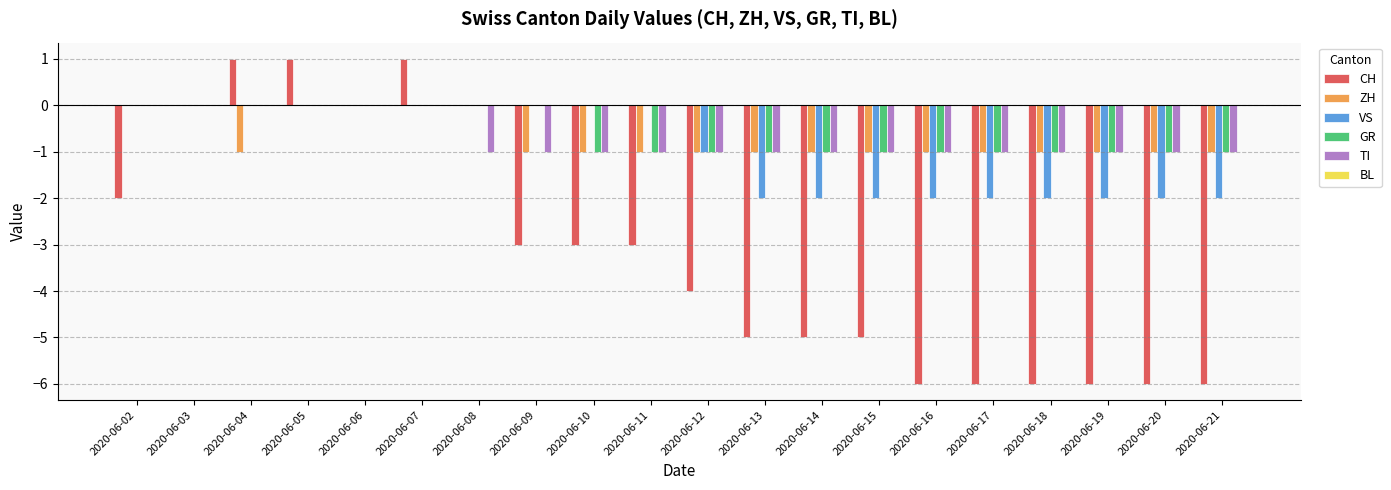

What is the sum of the CH values at 2020-06-04 and 2020-06-18?

-5